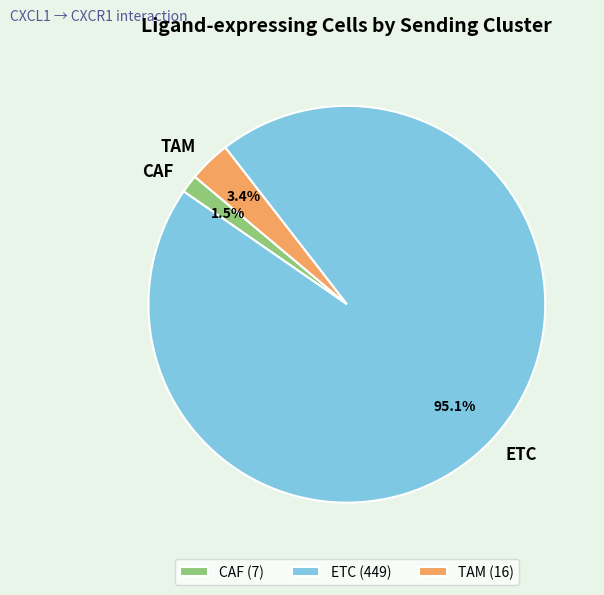

Which has a higher value, TAM or CAF?

TAM